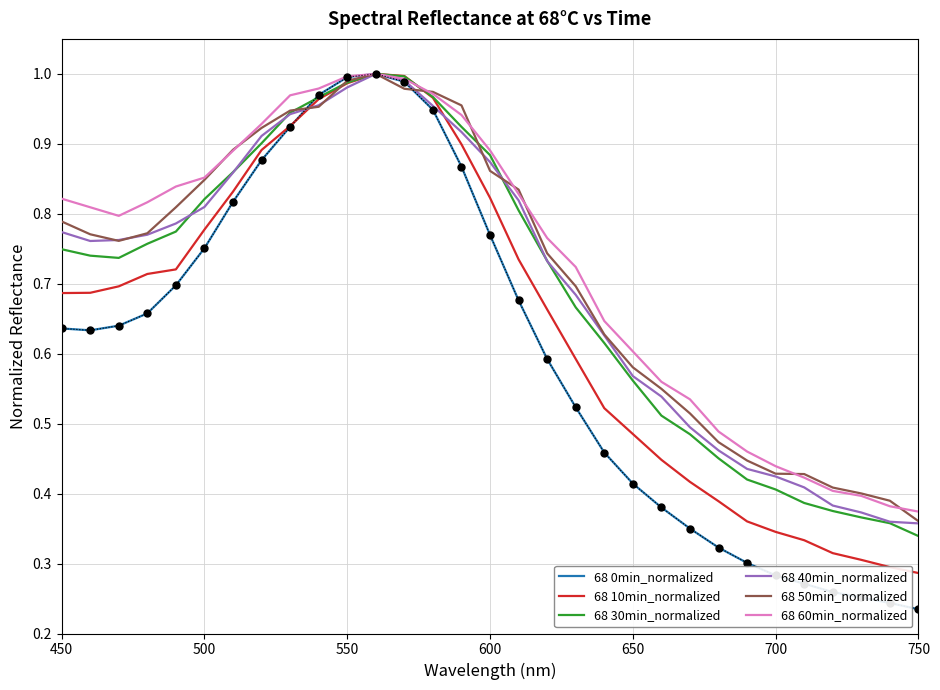

How many interior local valleys does the 68 60min_normalized series have?

1